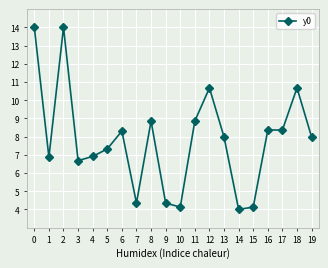

The value at 17 is 3.0. True or false?

False